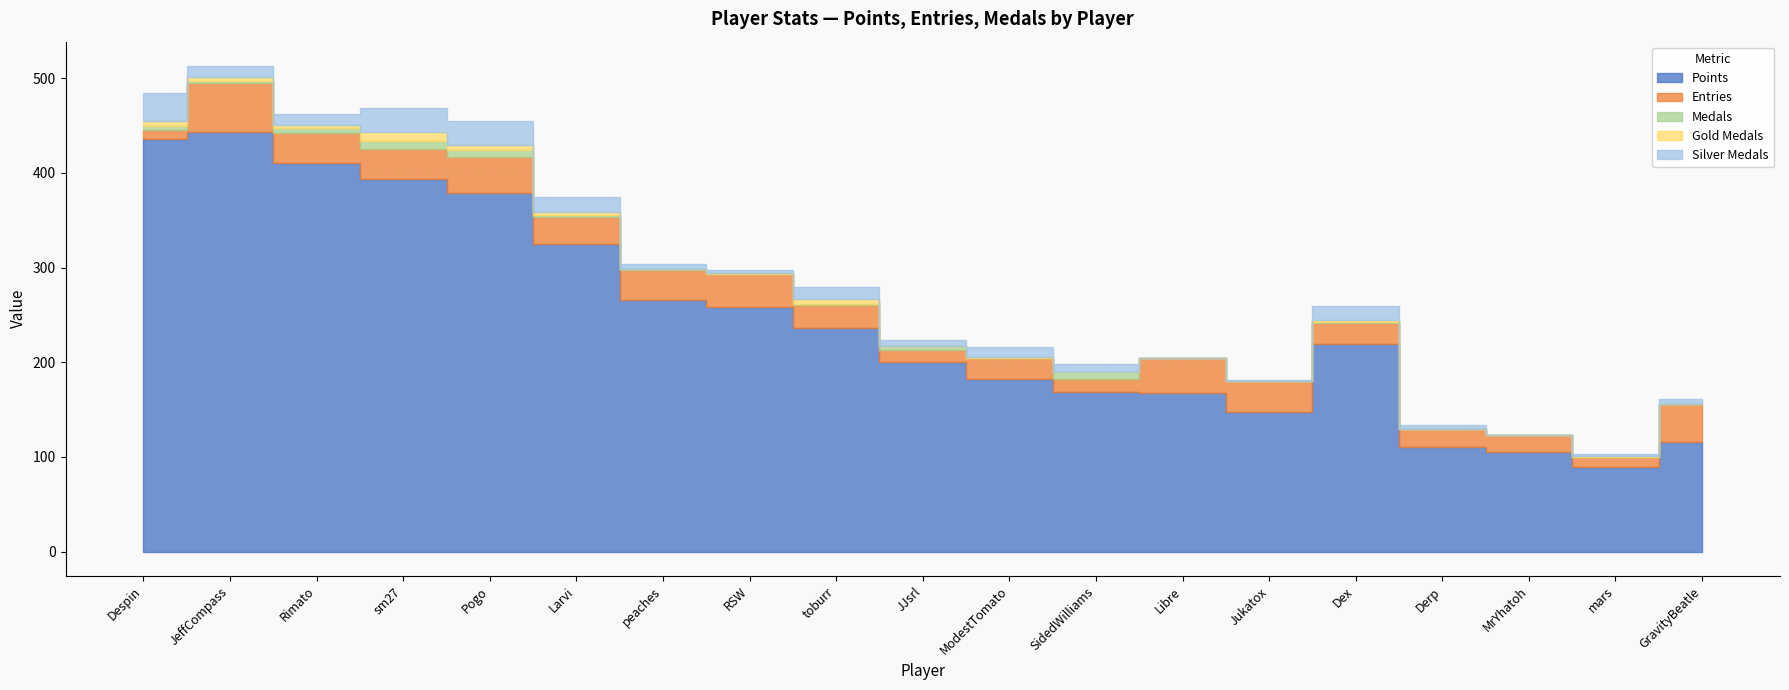

What is the sum of the Entries values at mars and Libre?

48